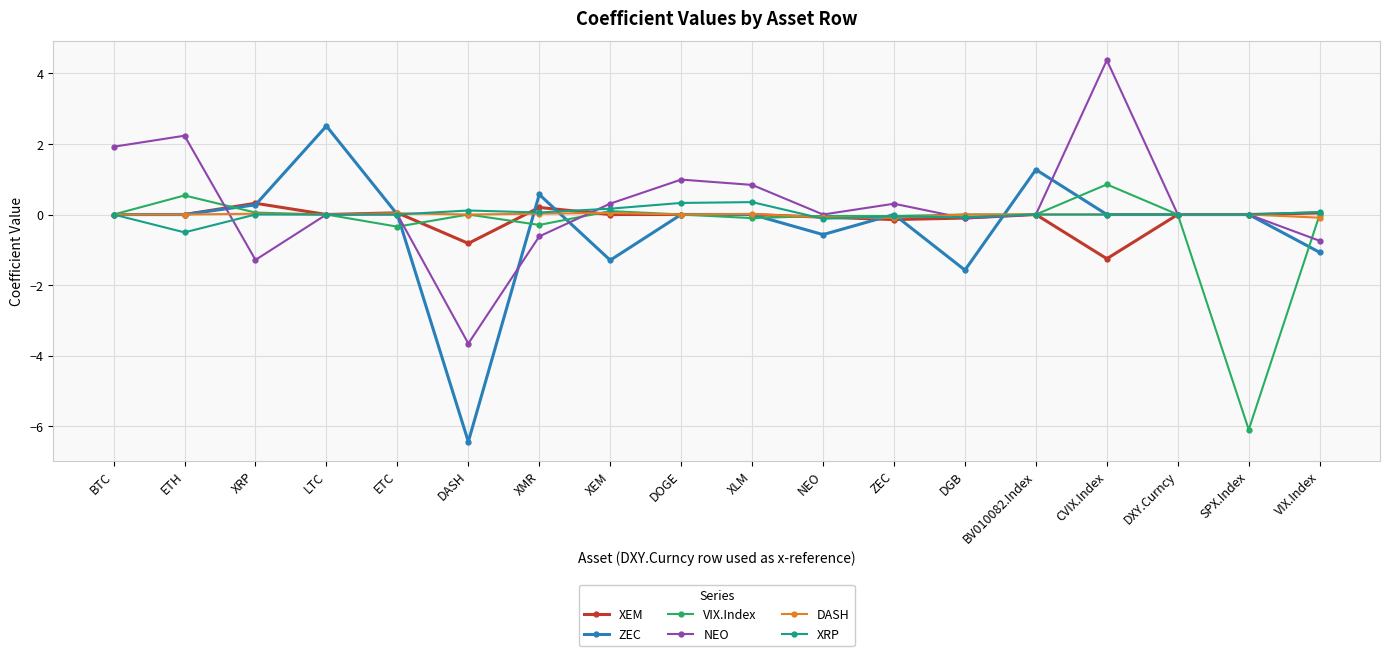

What is the label of the 10th point from the left?

XLM